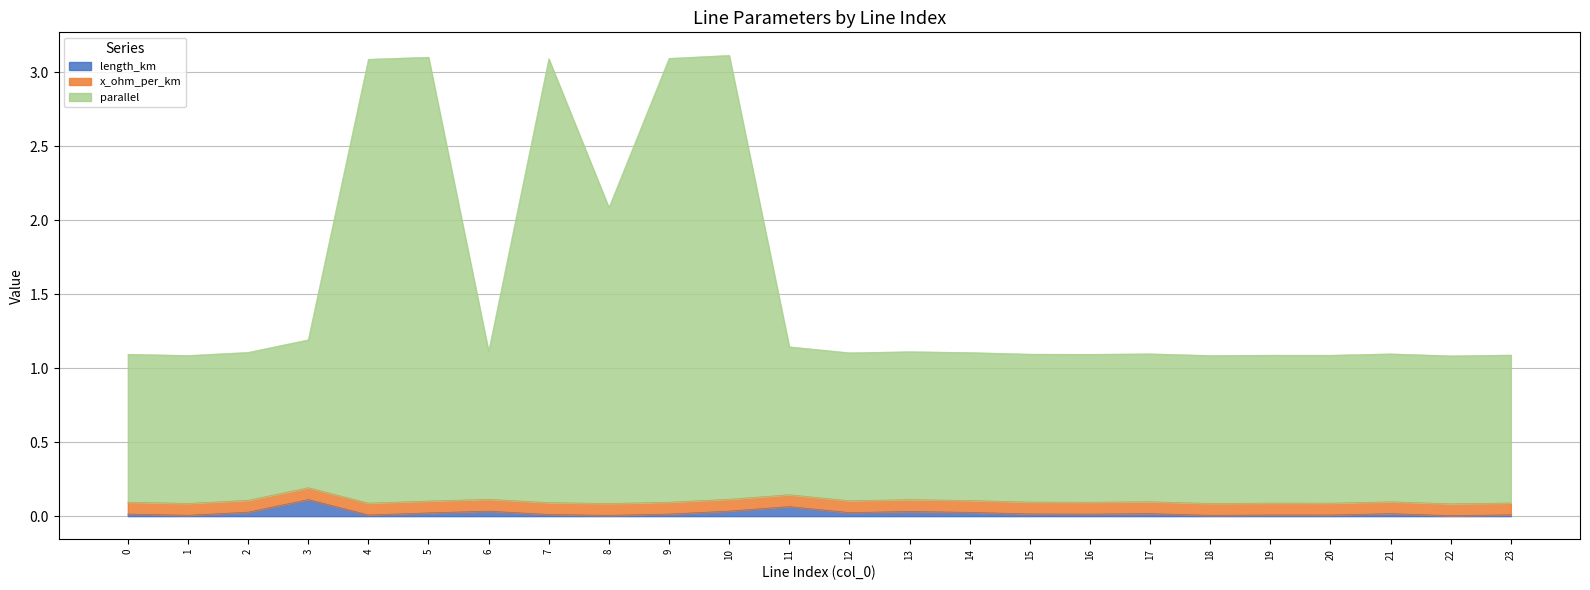

What is the spread (max minus min) of values at 11?

1.0